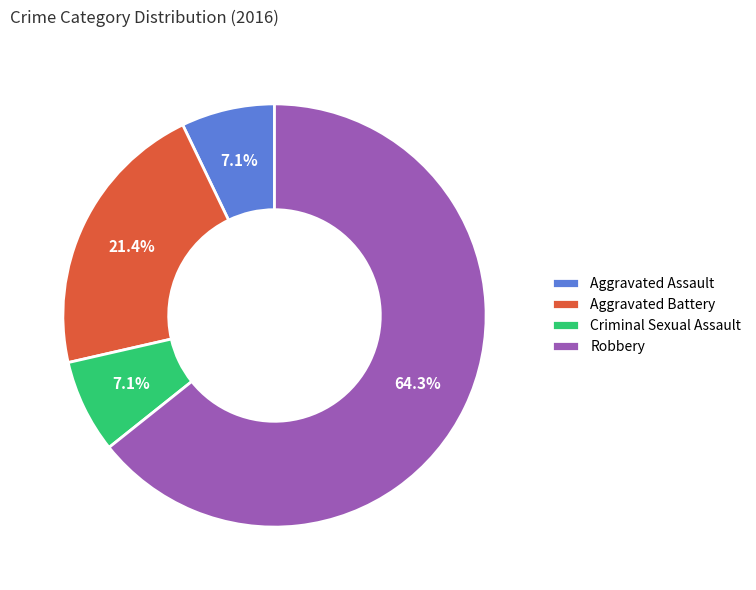

To the nearest percent, what portion does Criminal Sexual Assault represent?

7%